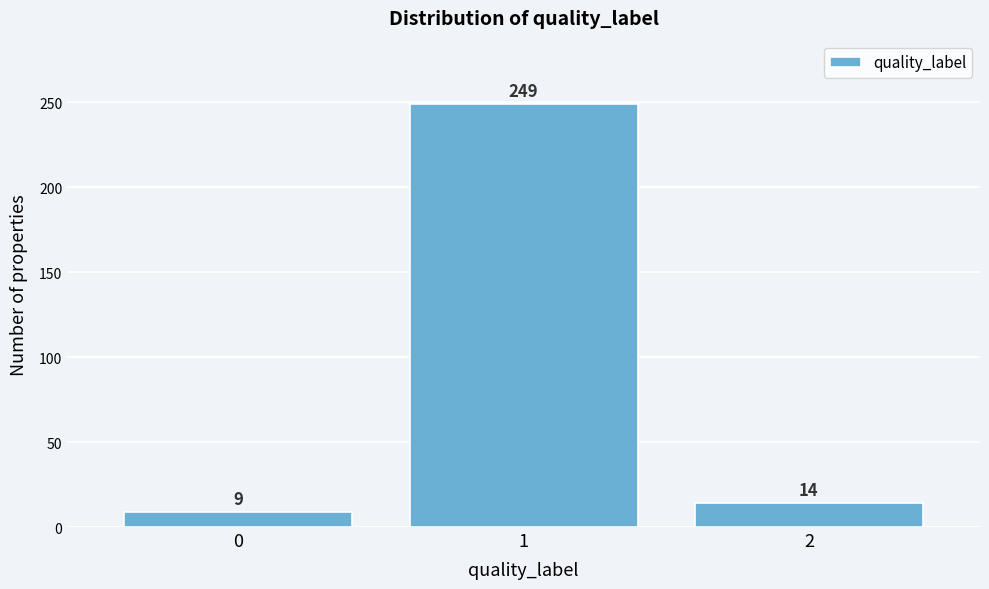

Reading left to right, list all the values displayed in this chart.

0=9	1=249	2=14